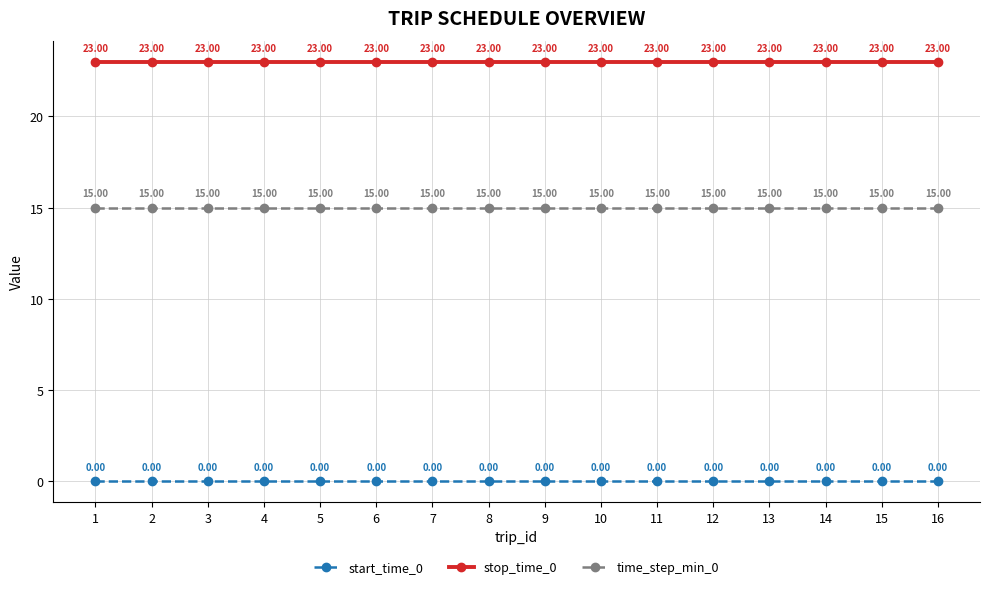

Rank the series at 8 from highest to lowest value.

stop_time_0, time_step_min_0, start_time_0